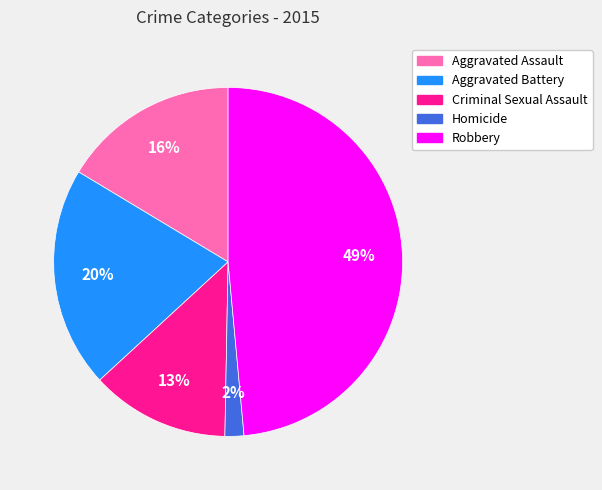

Between Aggravated Assault and Robbery, which is larger?

Robbery